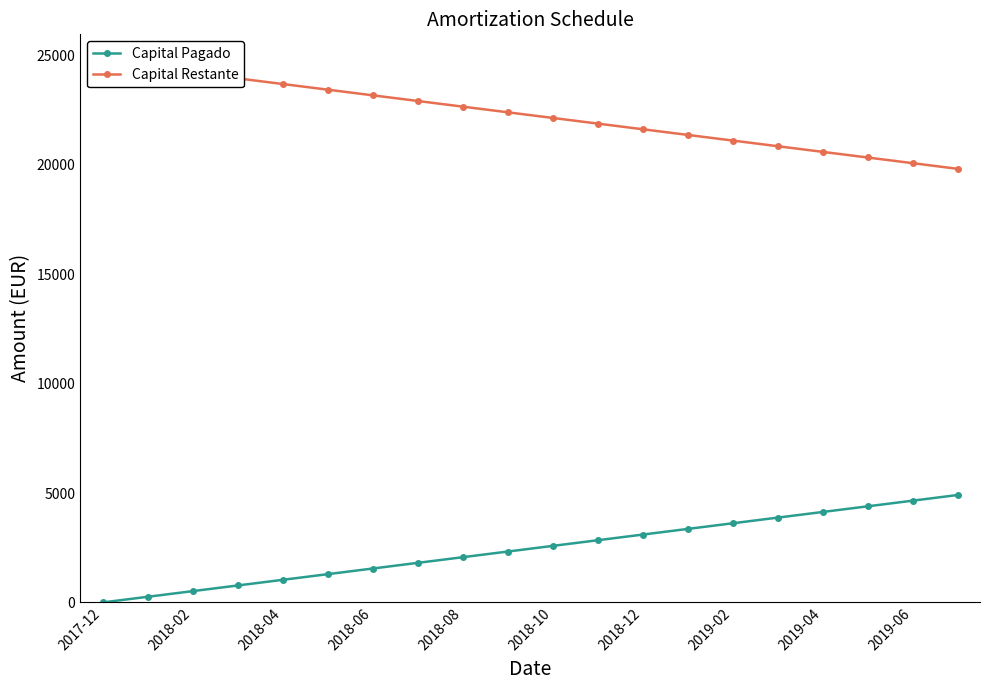

Reading left to right, extract all data points from this chart.

Capital Pagado: 0.0	258.5	516.9	775.4	1033.9	1292.3	1550.8	1809.3	2067.8	2326.2	2584.7	2843.2	3101.6	3360.1	3618.6	3877.1	4135.5	4394.0	4652.5	4910.9
Capital Restante: 24736.7	24478.2	24219.7	23961.2	23702.8	23444.3	23185.8	22927.4	22668.9	22410.4	22152.0	21893.5	21635.0	21376.5	21118.1	20859.6	20601.1	20342.7	20084.2	19825.7